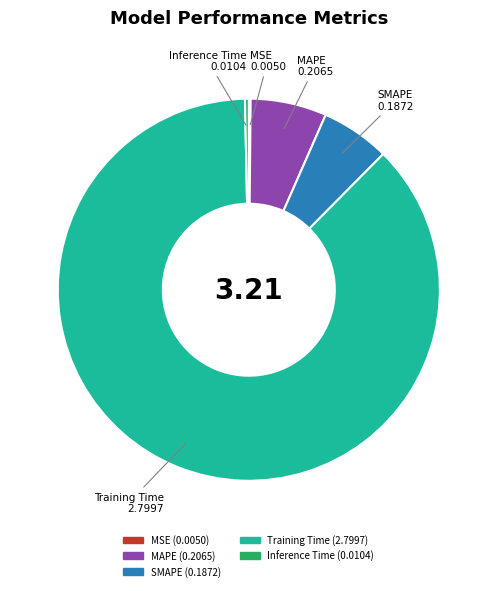

Which category has the biggest portion of the pie?

Training Time